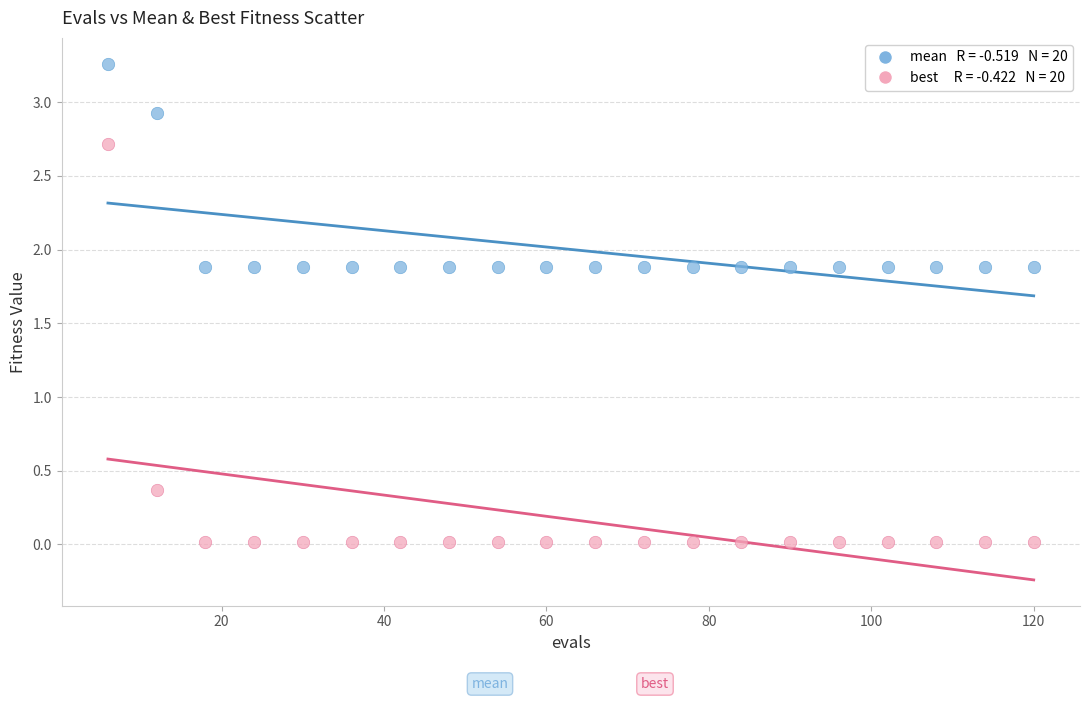

Across all data points, what is the range of Y values (max minus min)?

3.2